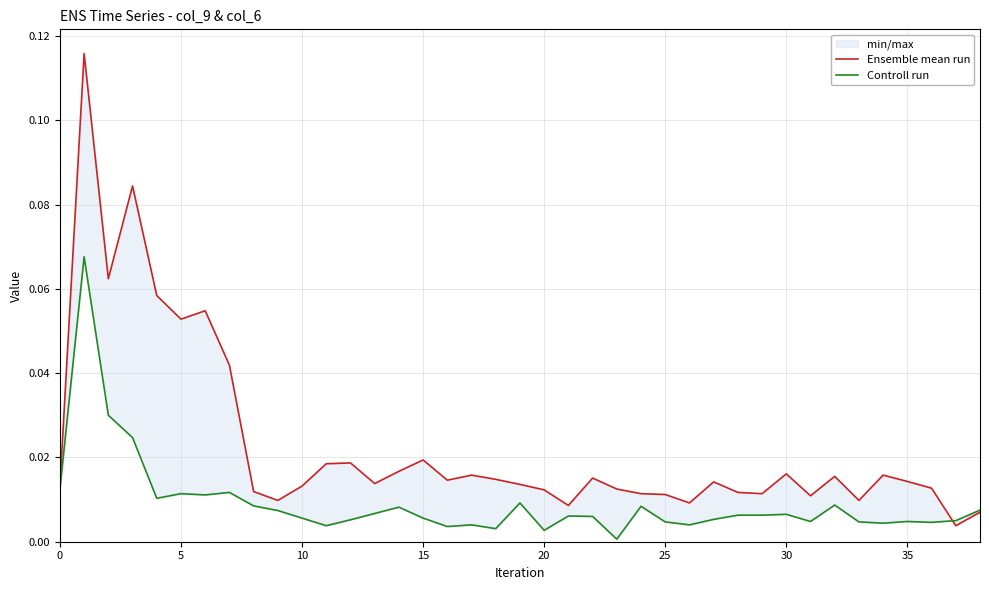

Does the chart have visible grid lines?

Yes